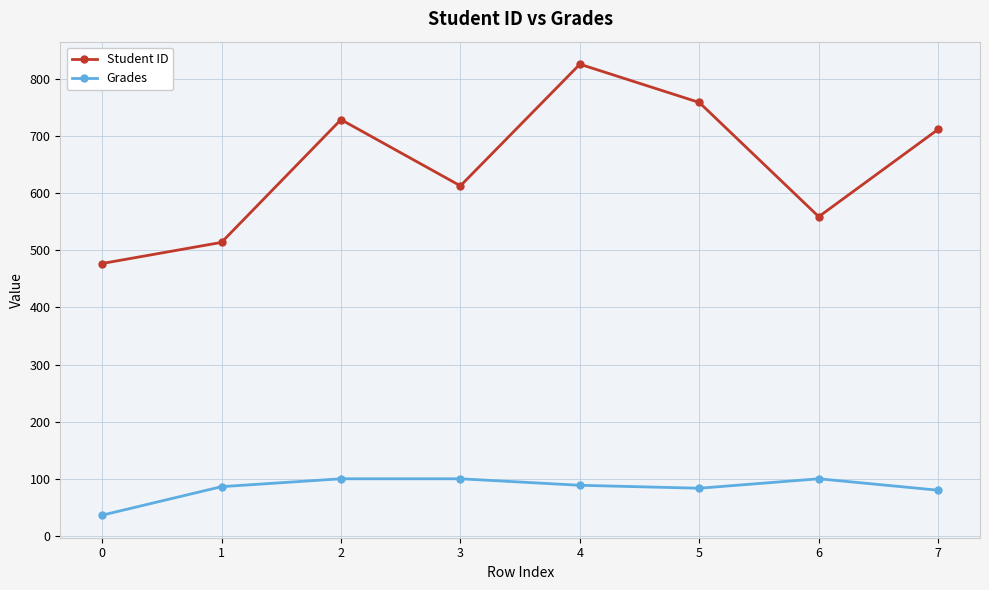

What is the sum of all Student ID values?

5189.0